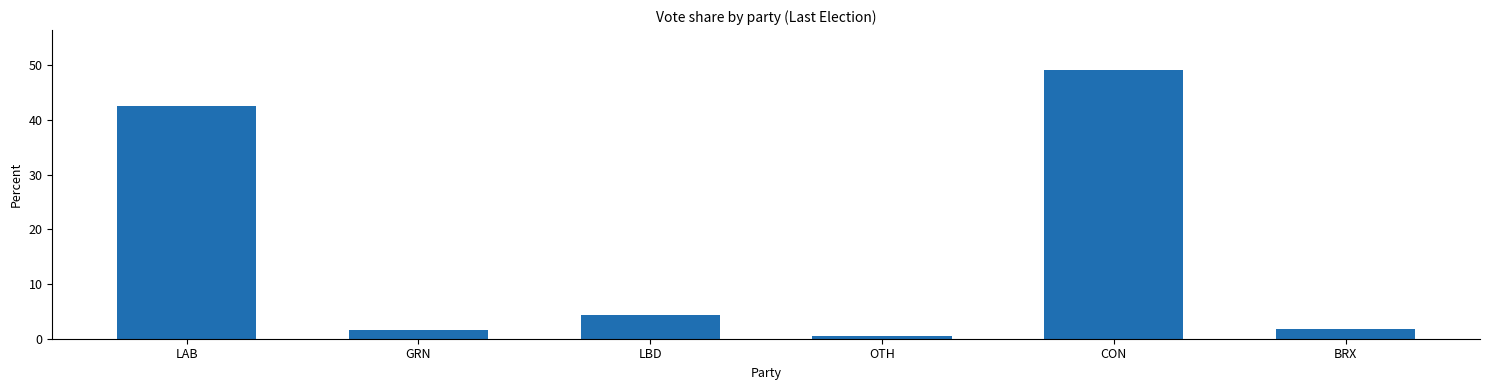

What is the maximum value shown in the chart?

49.0